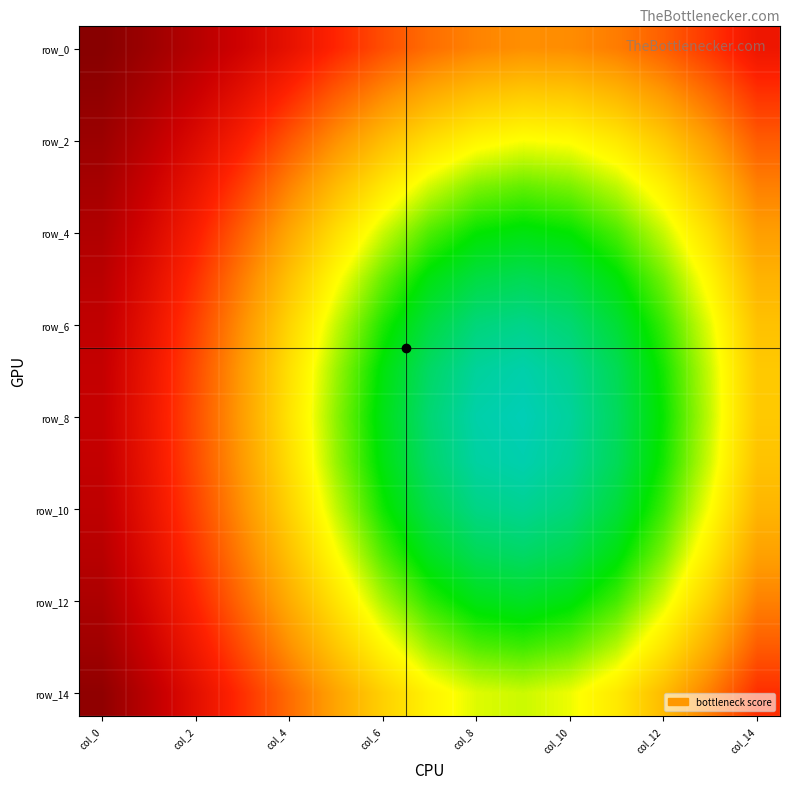

At which category is the sum across all series the highest?

col_0